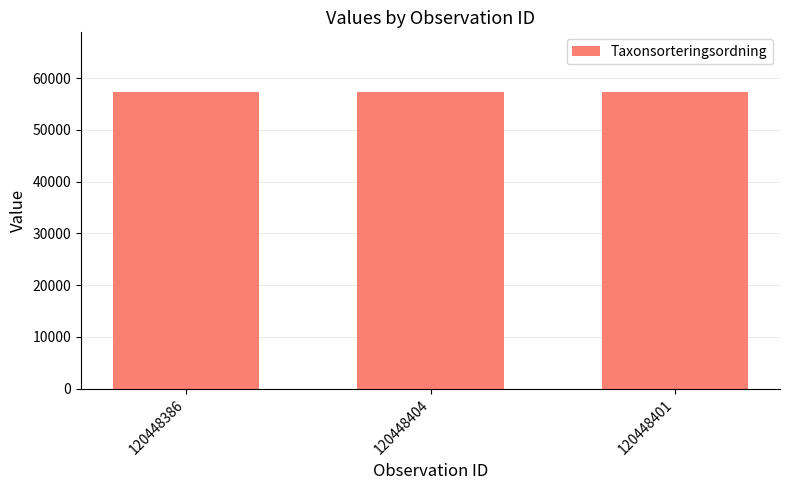

True or false: the data shows 57344 at 120448386.

True